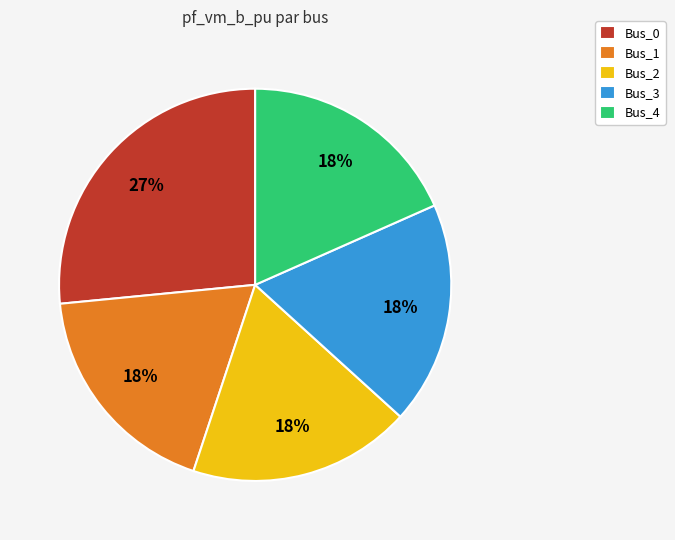

To the nearest percent, what is the average slice percentage?

20%